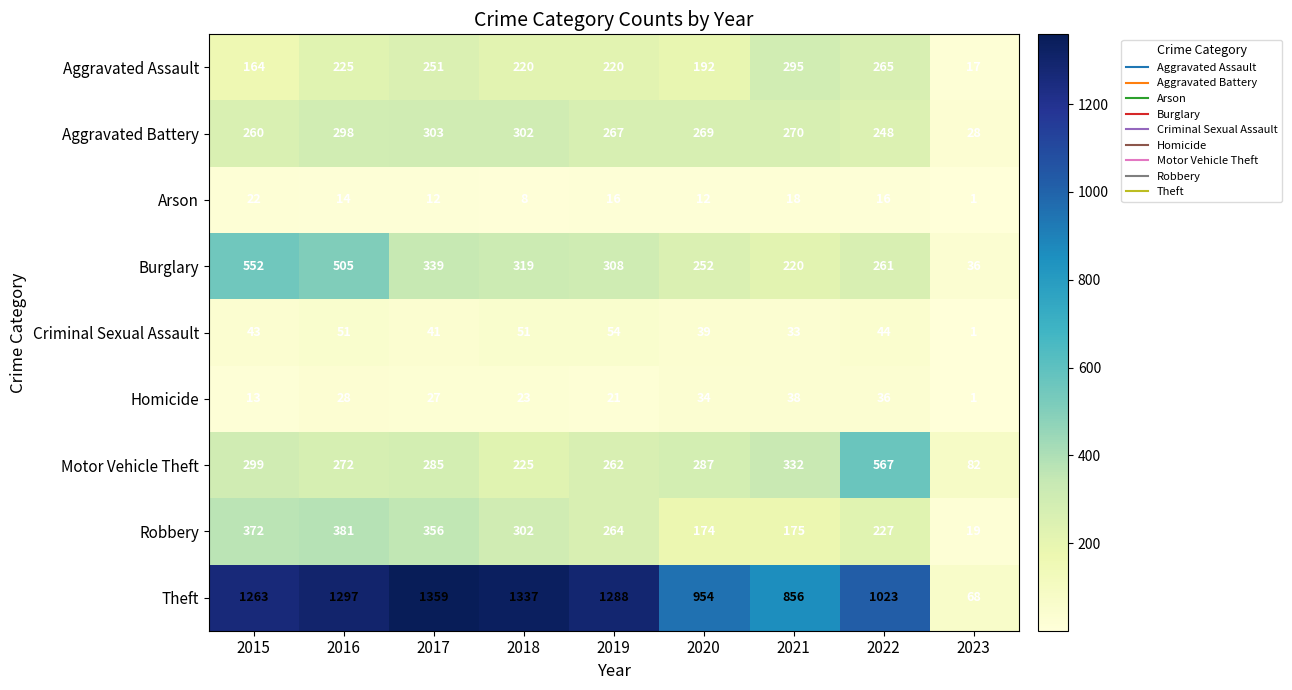

How many series are shown in this chart?

9